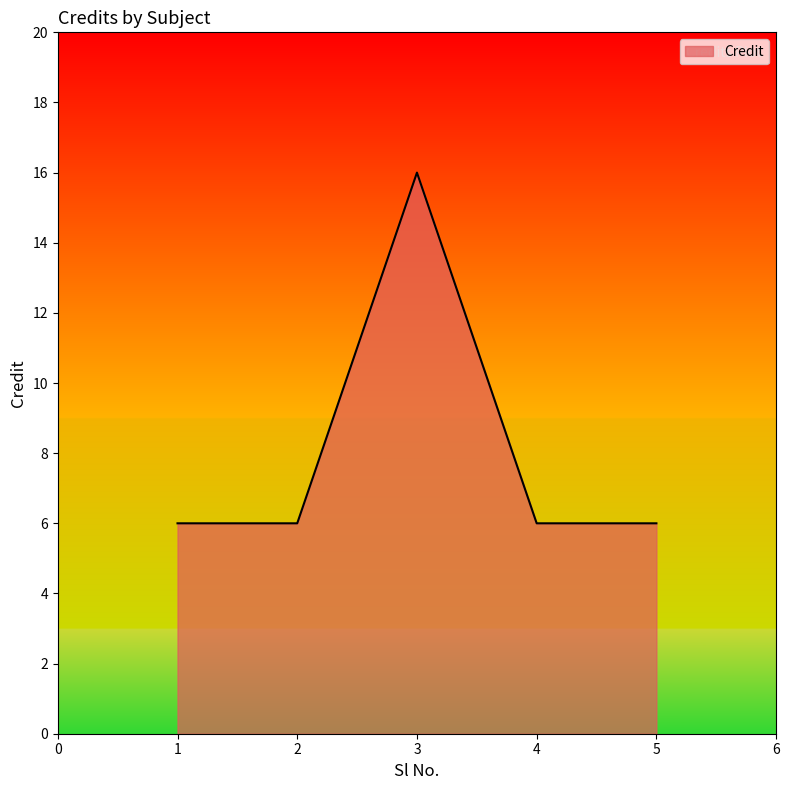

Reading right to left, what are all the values shown in this chart?

5=6	4=6	3=16	2=6	1=6